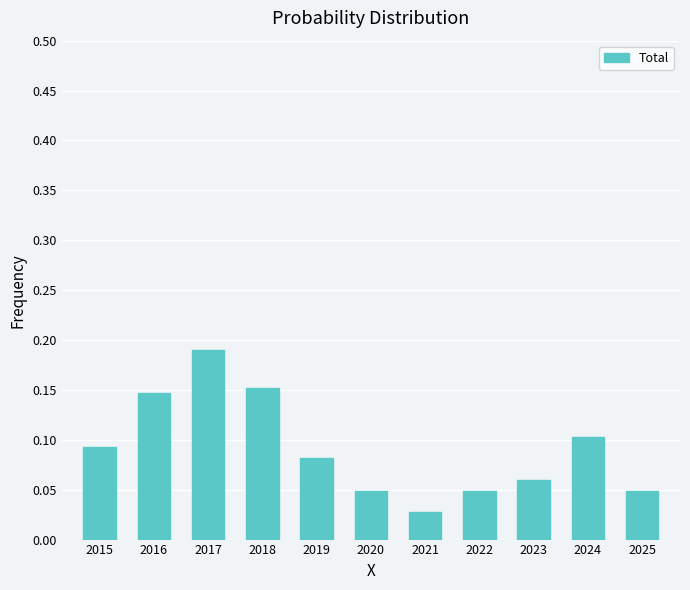

At which category does the chart reach its peak across all series?

2017